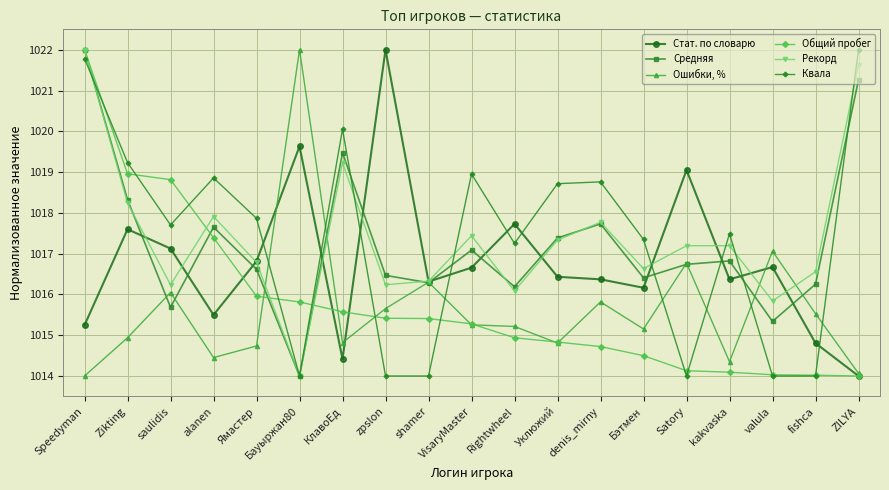

Between Zikting and Бауыржан80, which series saw the biggest shift?

Ошибки, %